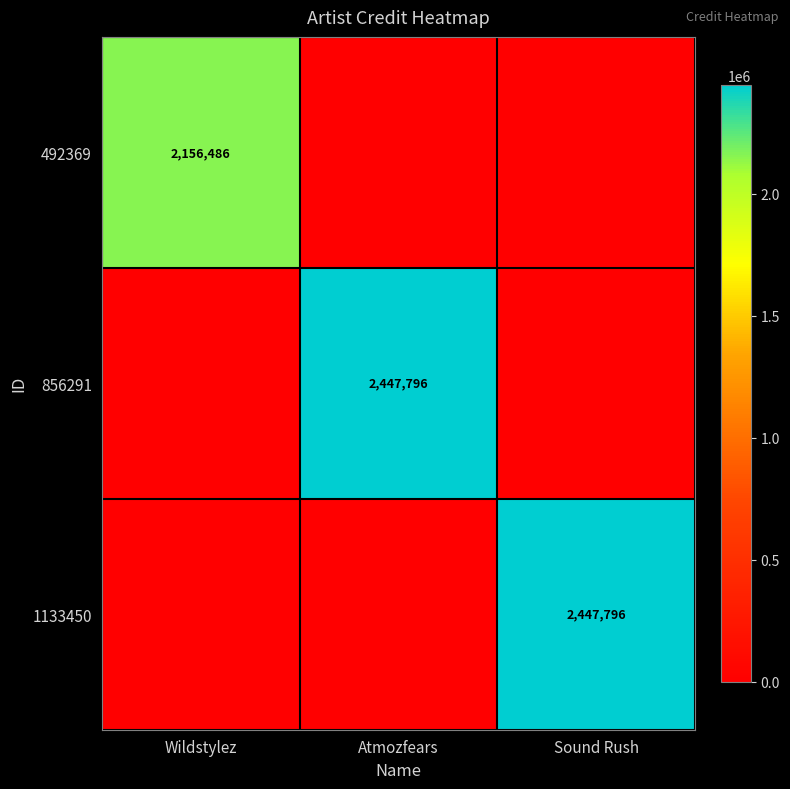

Is it true that 856291 equals 2447796 at Atmozfears?

True